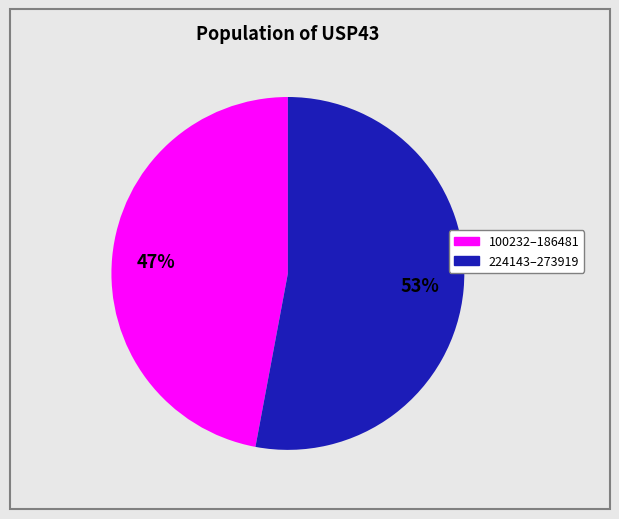

To the nearest percent, what is the difference between the largest and smallest slice percentages?

6%